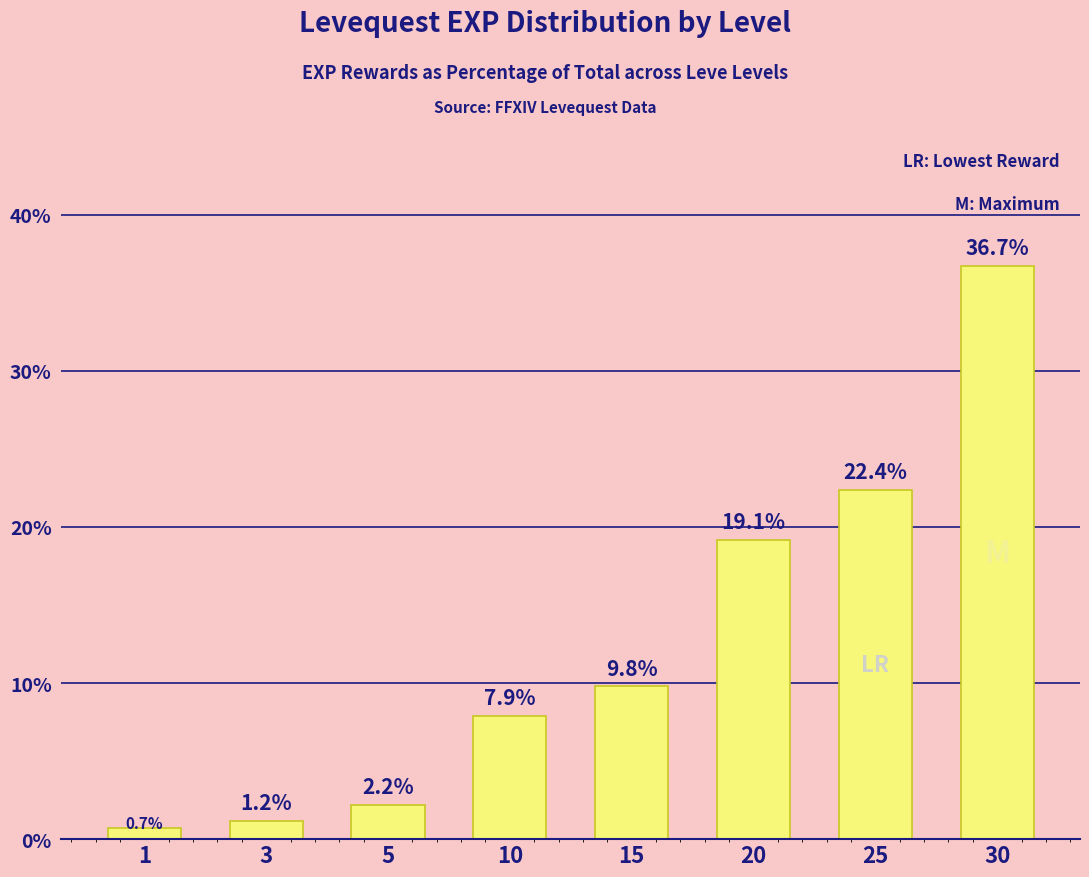

What is the difference between the second highest and minimum values?

21.7